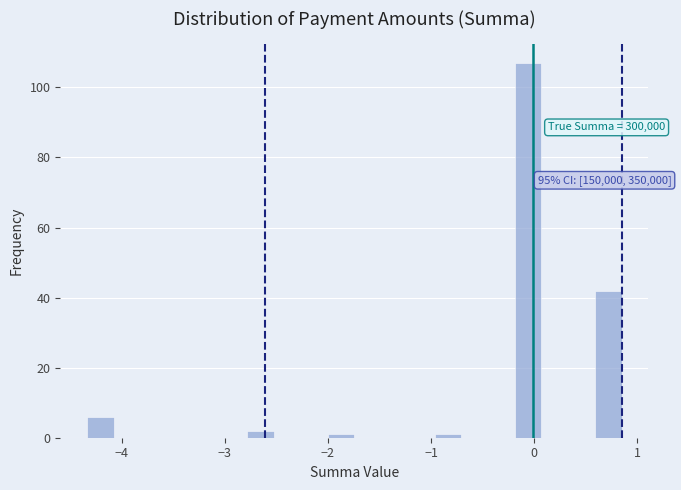

Read against the x-axis, roughly where is the centre of the tallest bar?

-0.1